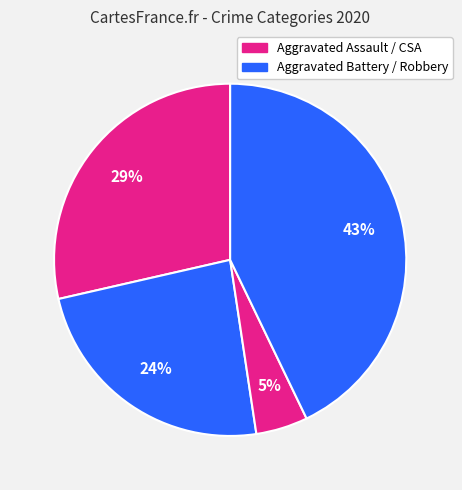

Count the number of slices in the pie.

4